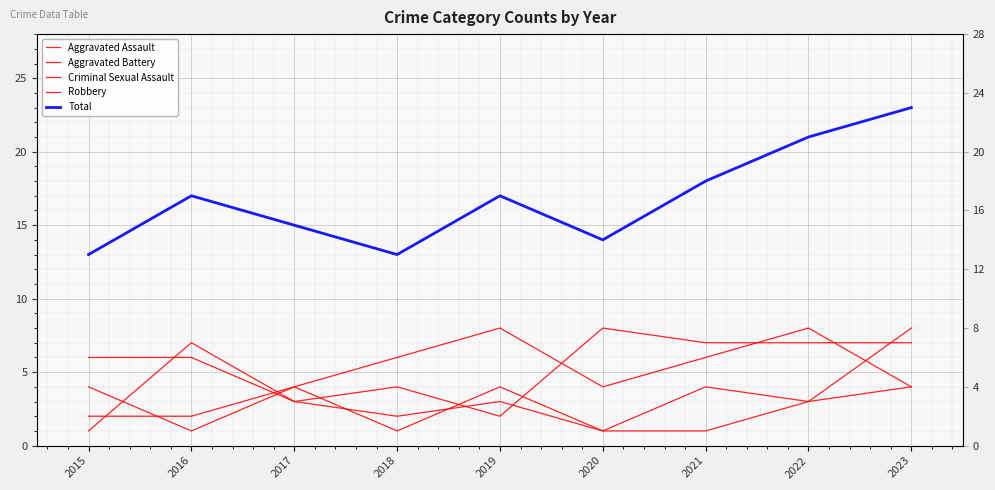

Does the chart display data point markers on the line(s)?

No